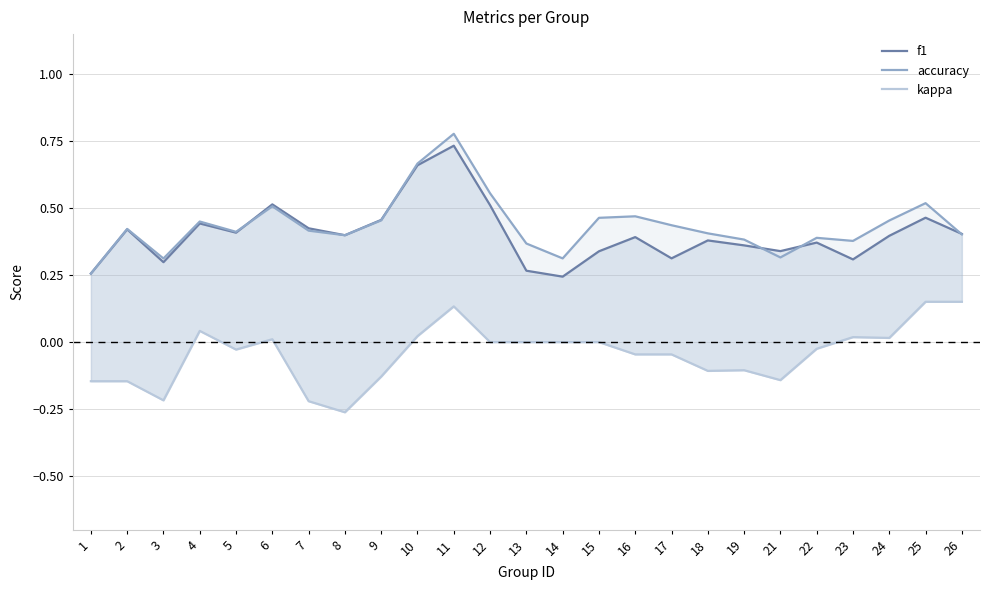

How many lines are shown in the chart?

3